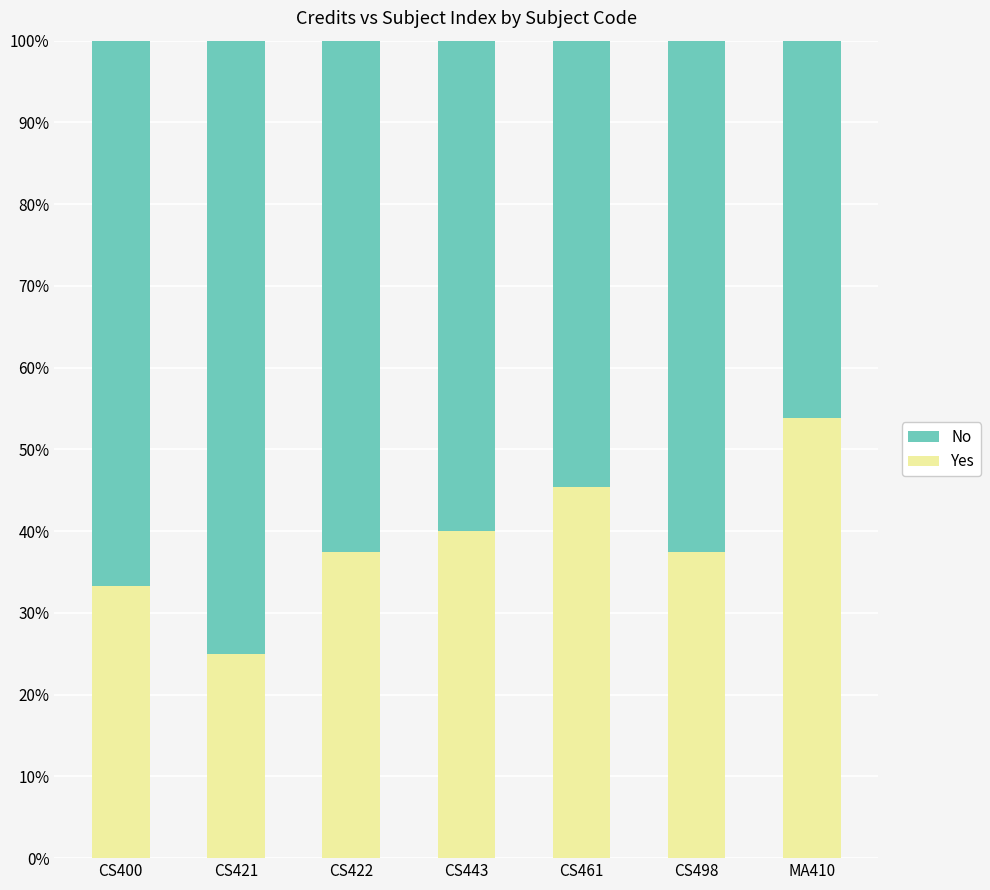

What is the difference between the Yes values at CS400 and CS498?

4.2